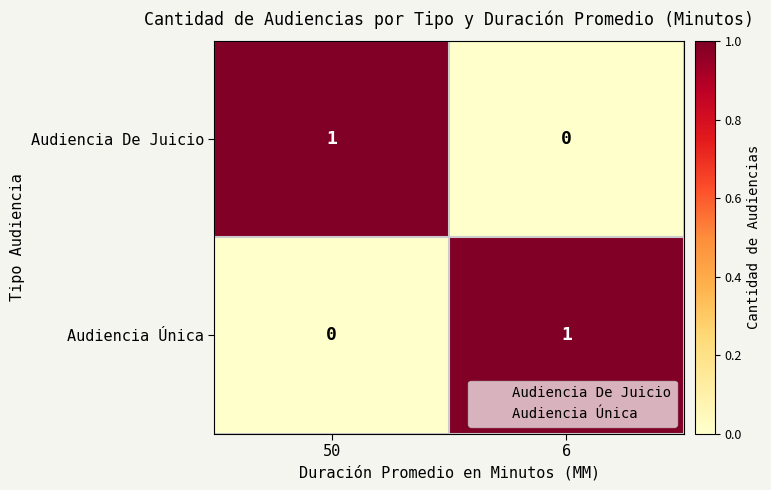

Reading right to left, list all the values displayed in this chart.

Audiencia De Juicio: 0	1
Audiencia Única: 1	0